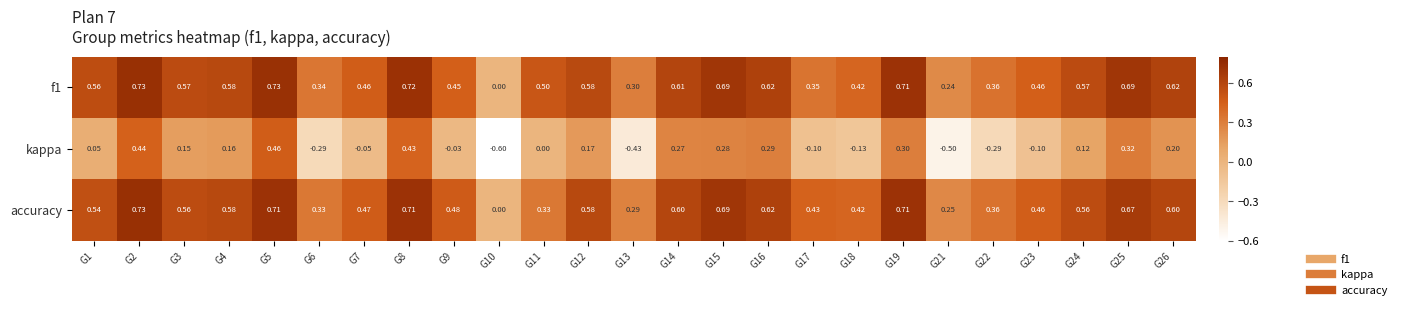

How many data points does each series have?

25